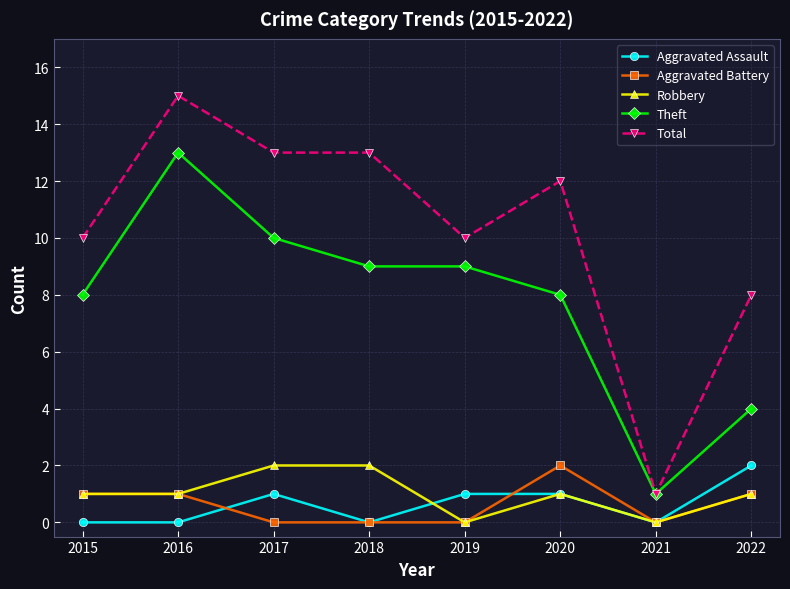

What is the value of the Theft point at the 7th from the left?

1